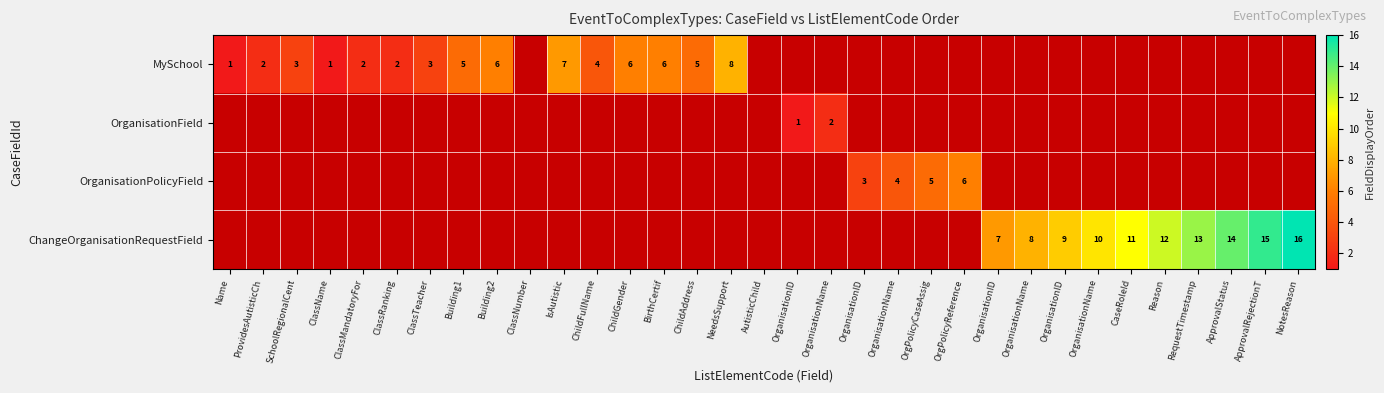

Is the value of MySchool at ClassNumber greater than the value of OrganisationPolicyField at SchoolRegionalCent?

No